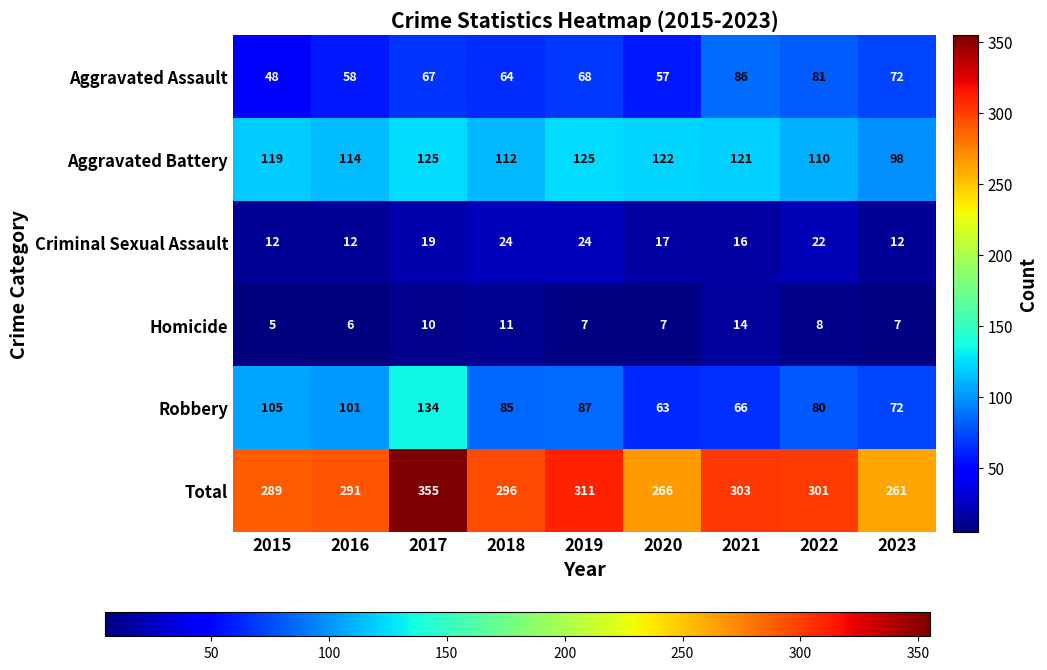

Between 2016 and 2022, which series saw the biggest shift?

Aggravated Assault